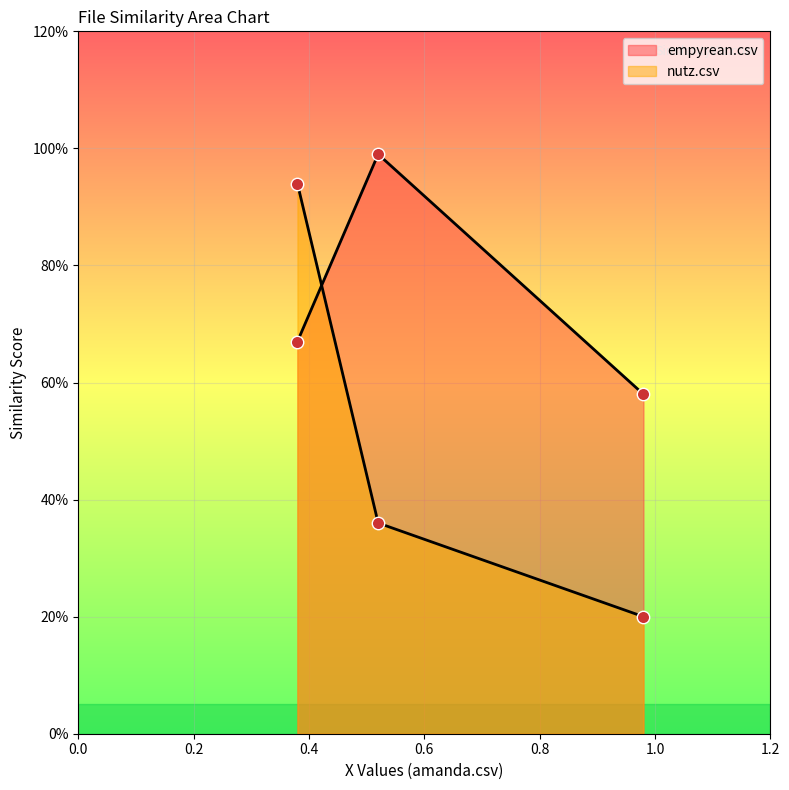

What are all the series names shown in the legend?

empyrean.csv, nutz.csv